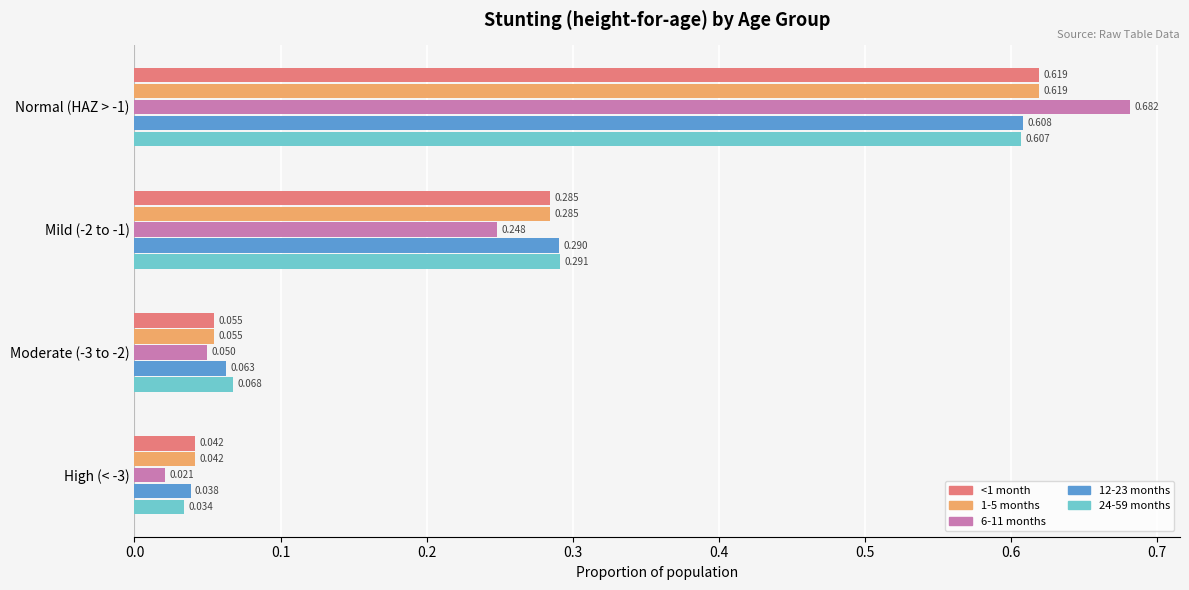

How many data points does each series have?

4